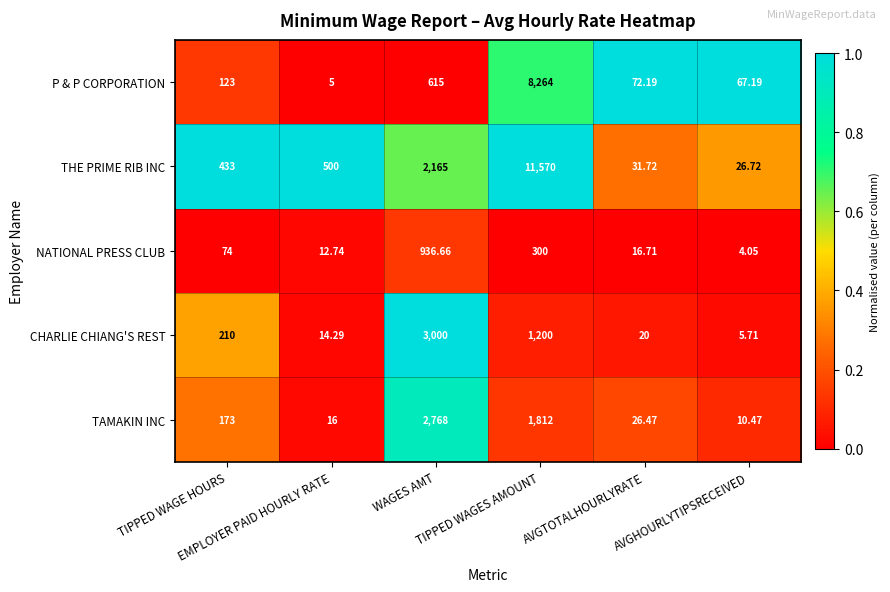

Between TIPPED WAGES AMOUNT and AVGTOTALHOURLYRATE, which series saw the biggest shift?

THE PRIME RIB INC